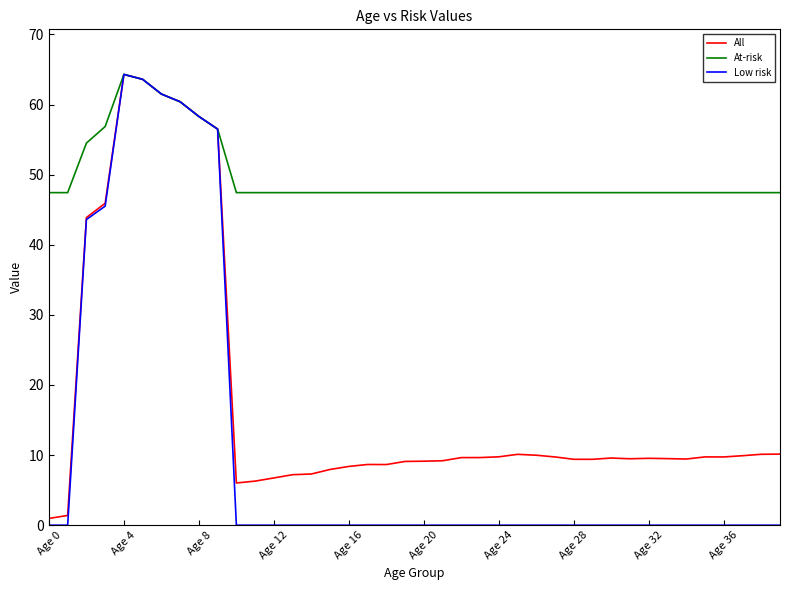

List the series in order of their overall mean, lowest first.

Low risk, All, At-risk